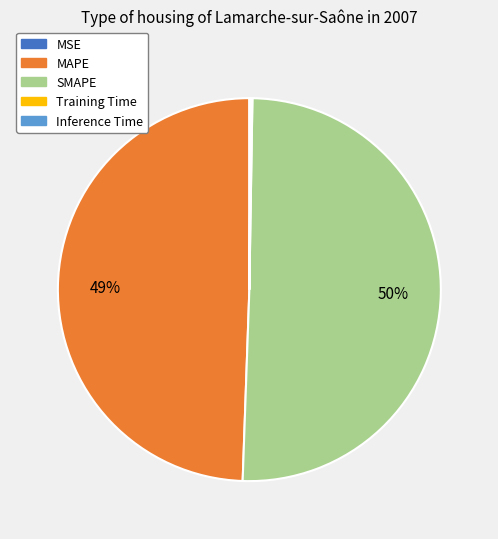

What is the largest slice in the pie chart?

SMAPE